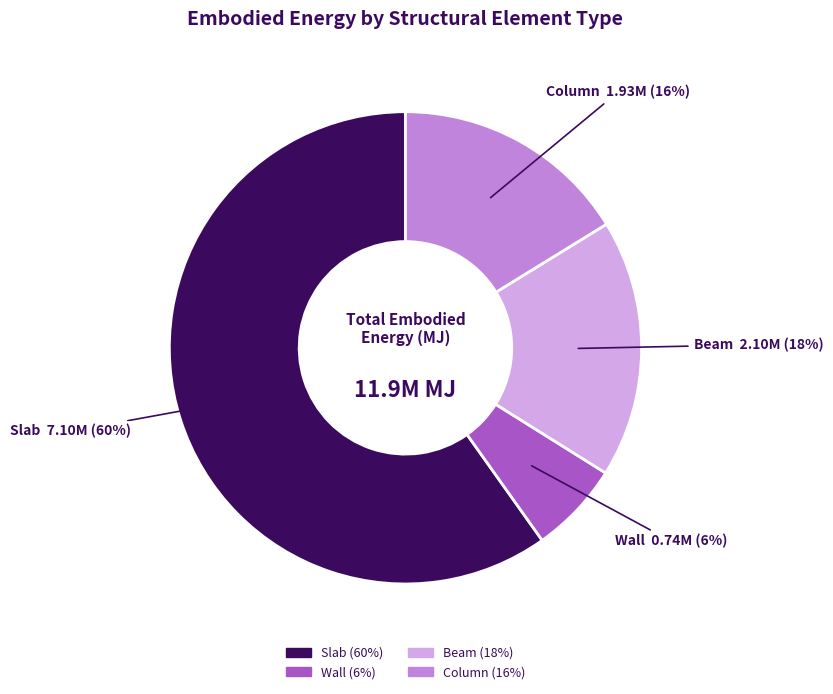

How many slices are in this pie chart?

4